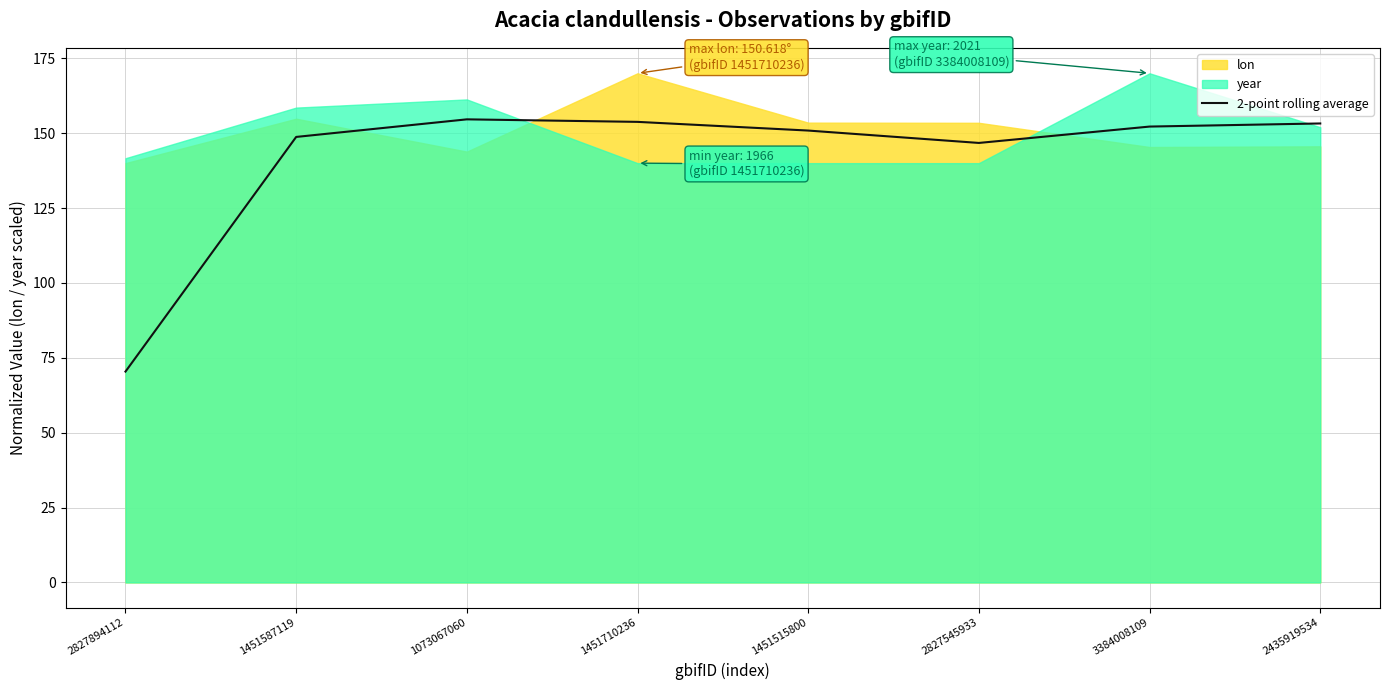

The value at 2827894112 is 70.4. True or false?

True